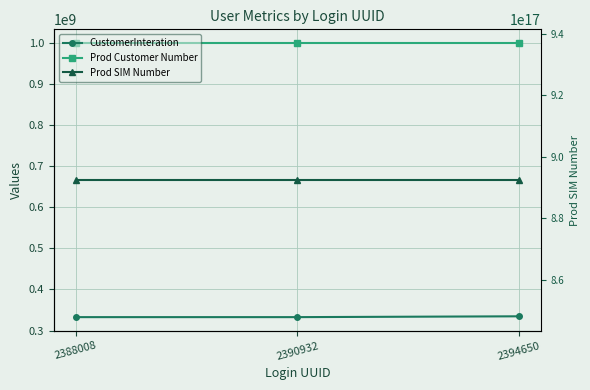

Is the value of Prod SIM Number at 2394650 greater than the value of Prod Customer Number at 2388008?

Yes